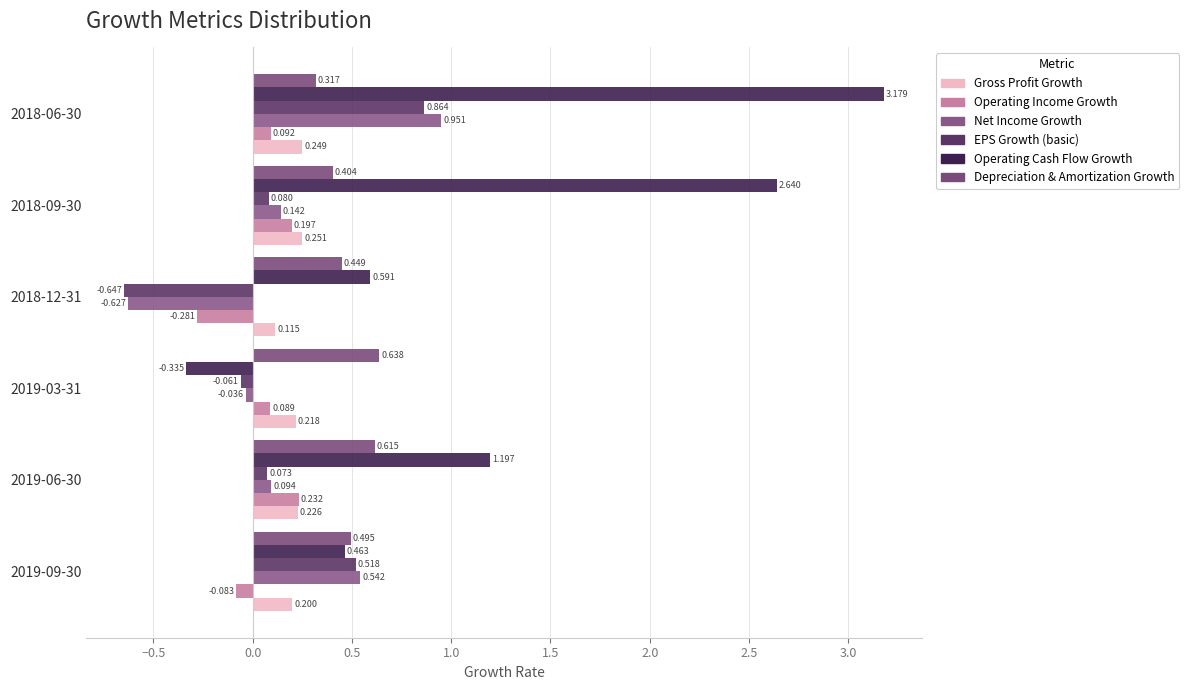

At which label is Depreciation & Amortization Growth closest to 0?

2018-06-30